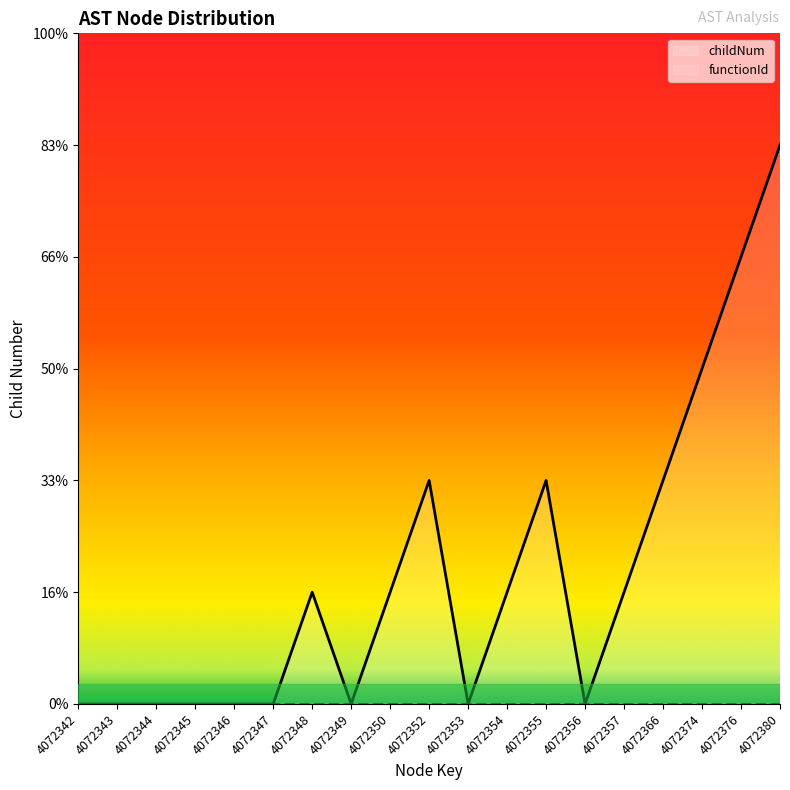

Reading left to right, list all the values displayed in this chart.

4072342=0	4072343=0	4072344=0	4072345=0	4072346=0	4072347=0	4072348=1	4072349=0	4072350=1	4072352=2	4072353=0	4072354=1	4072355=2	4072356=0	4072357=1	4072366=2	4072374=3	4072376=4	4072380=5